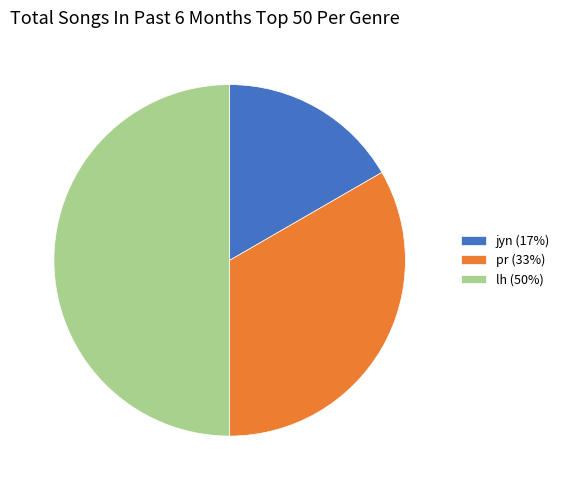

Combined, do jyn (17%) and lh (50%) account for over 50%?

Yes